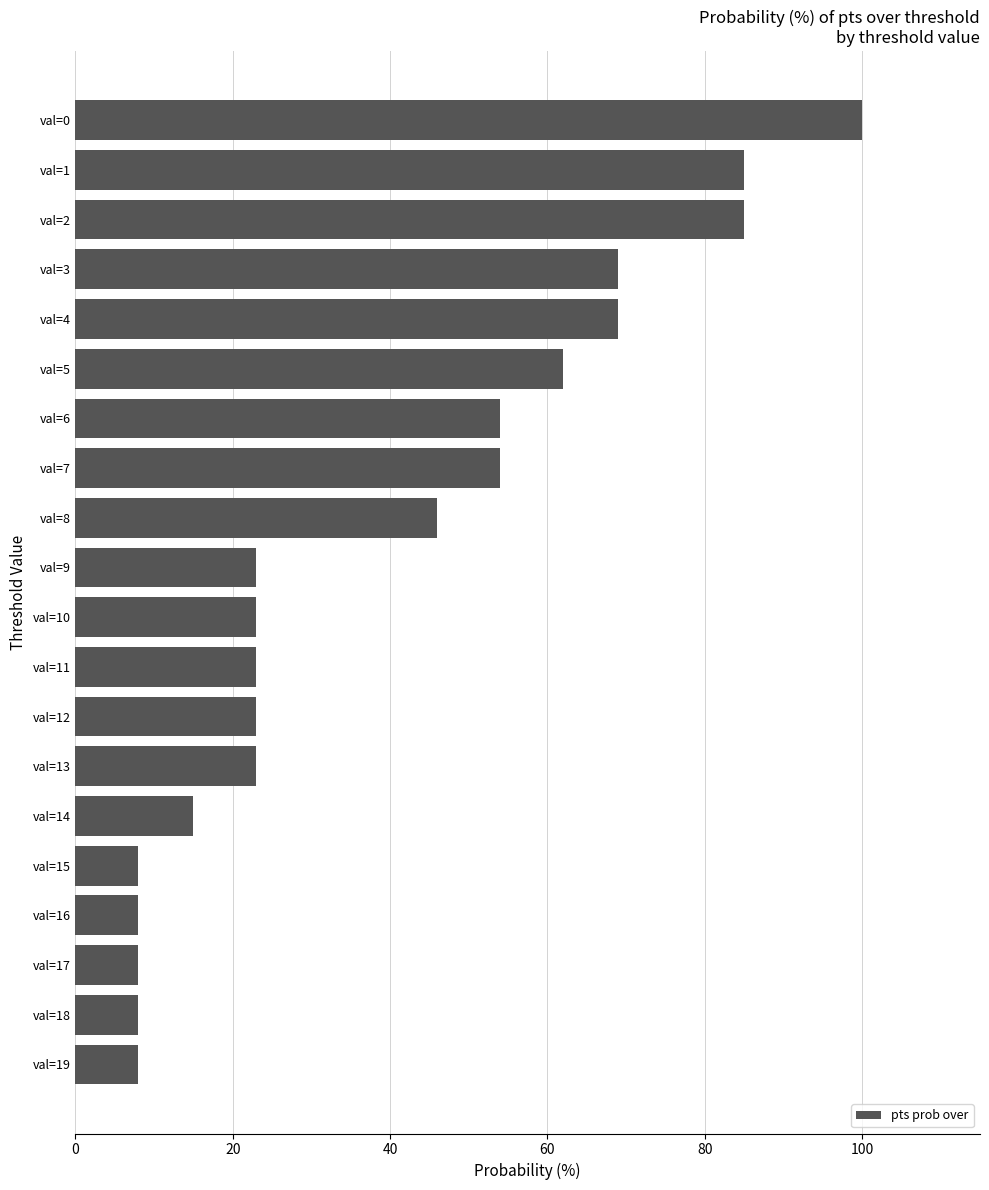

Approximately how many times larger is the value at val=5 compared to val=8?

1.3